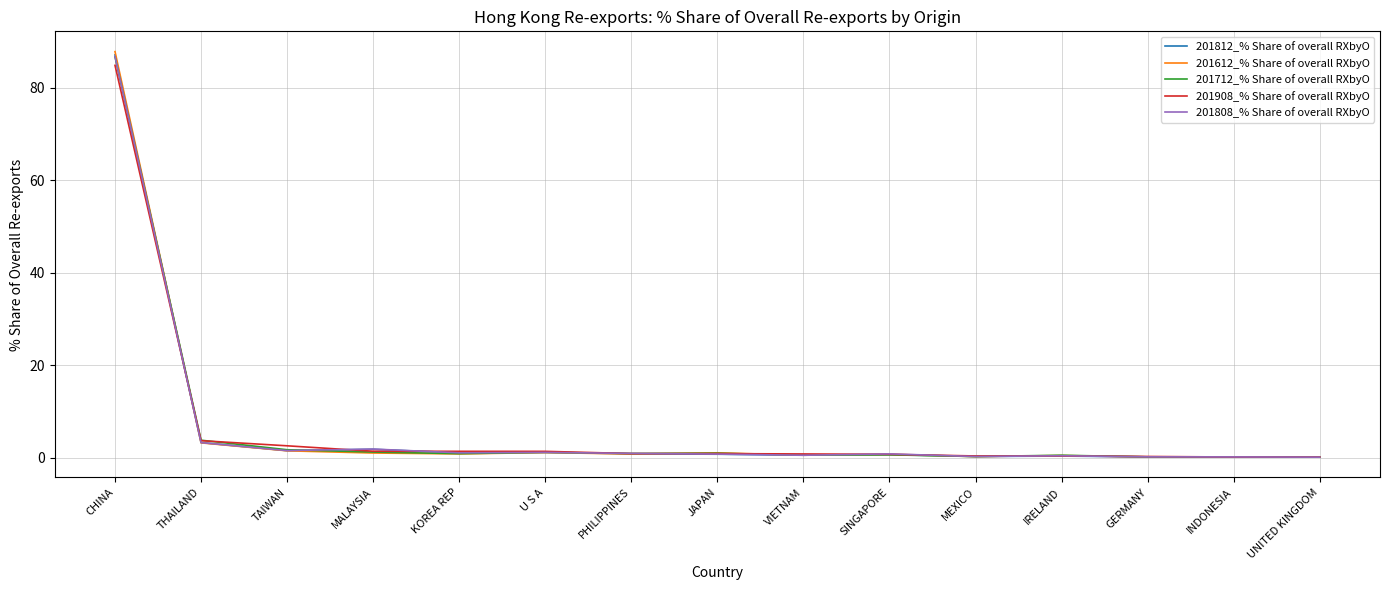

Count the number of data series in this chart.

5